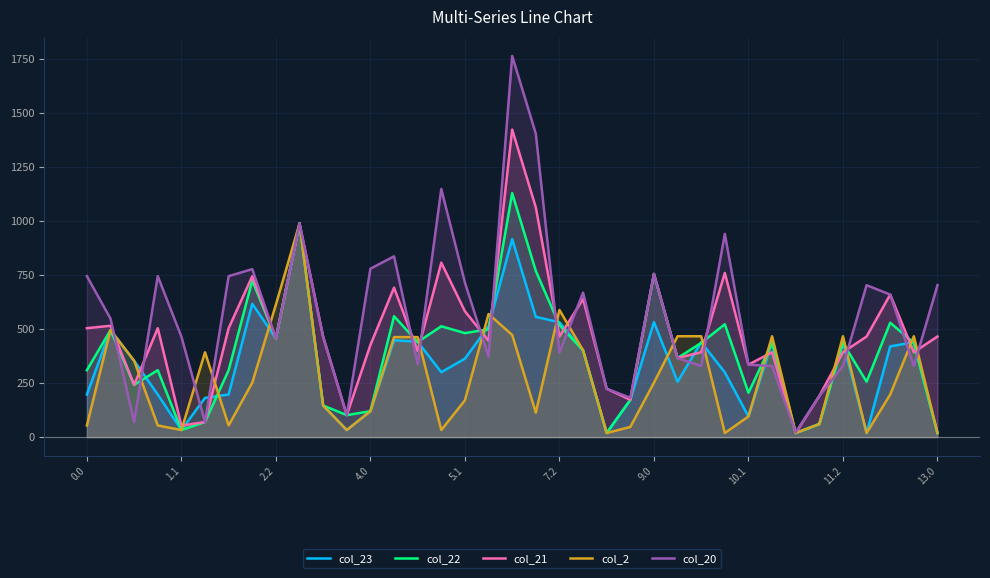

At how many categories does at least one series exceed 499?

21